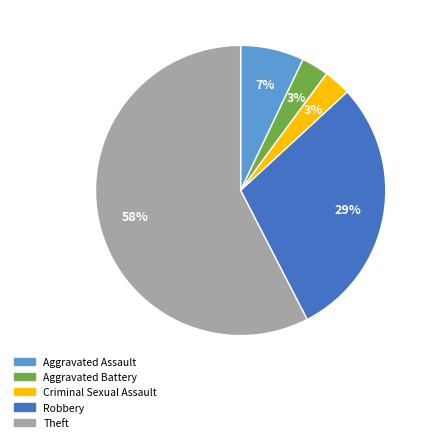

To the nearest percent, what percentage of the pie is Criminal Sexual Assault?

3%